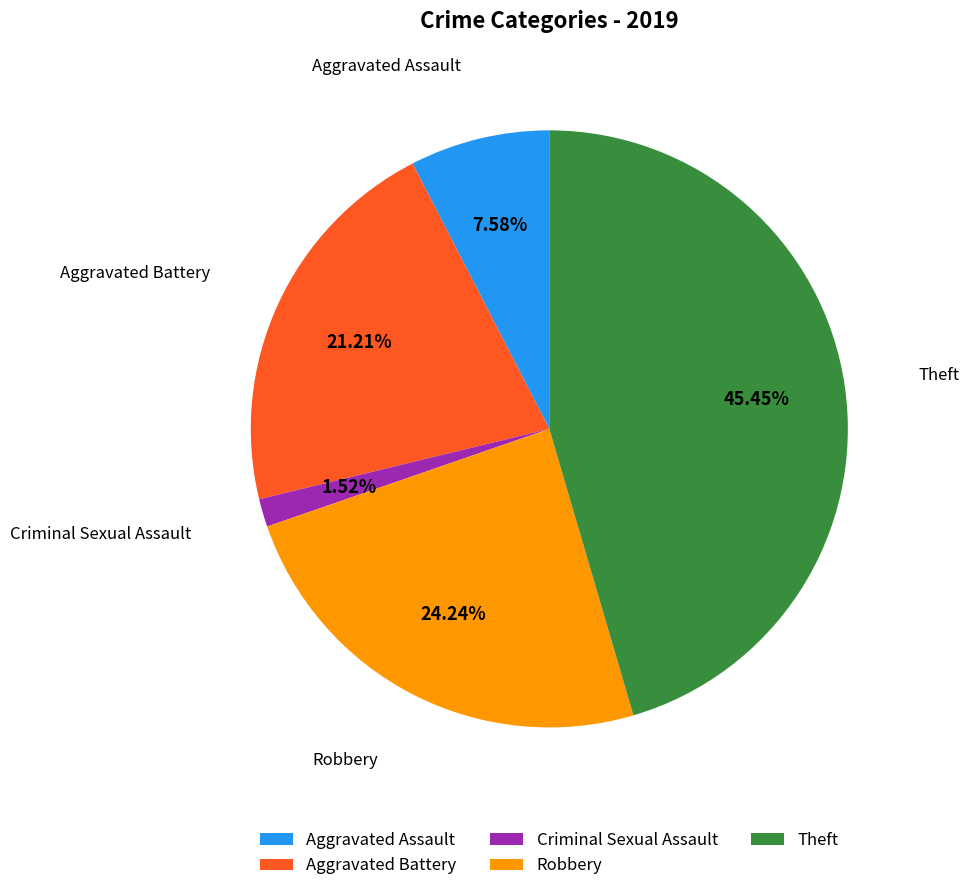

Does any single category account for the majority?

No